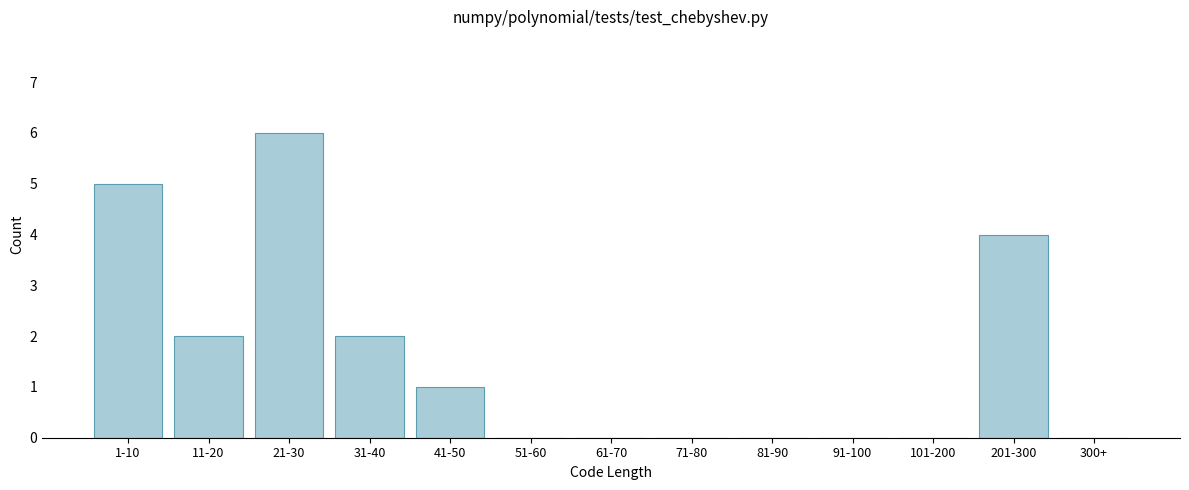

Reading left to right, list all the values displayed in this chart.

1-10=5	11-20=2	21-30=6	31-40=2	41-50=1	51-60=0	61-70=0	71-80=0	81-90=0	91-100=0	101-200=0	201-300=4	300+=0